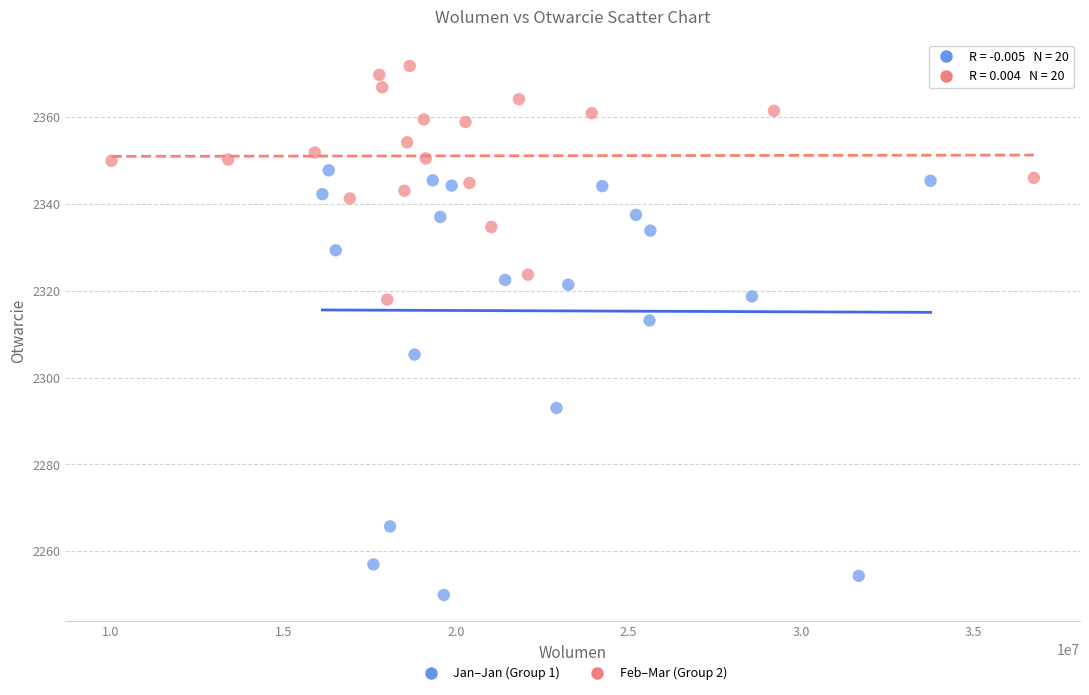

Which series contains the highest Y value?

Feb–Mar (Group 2)